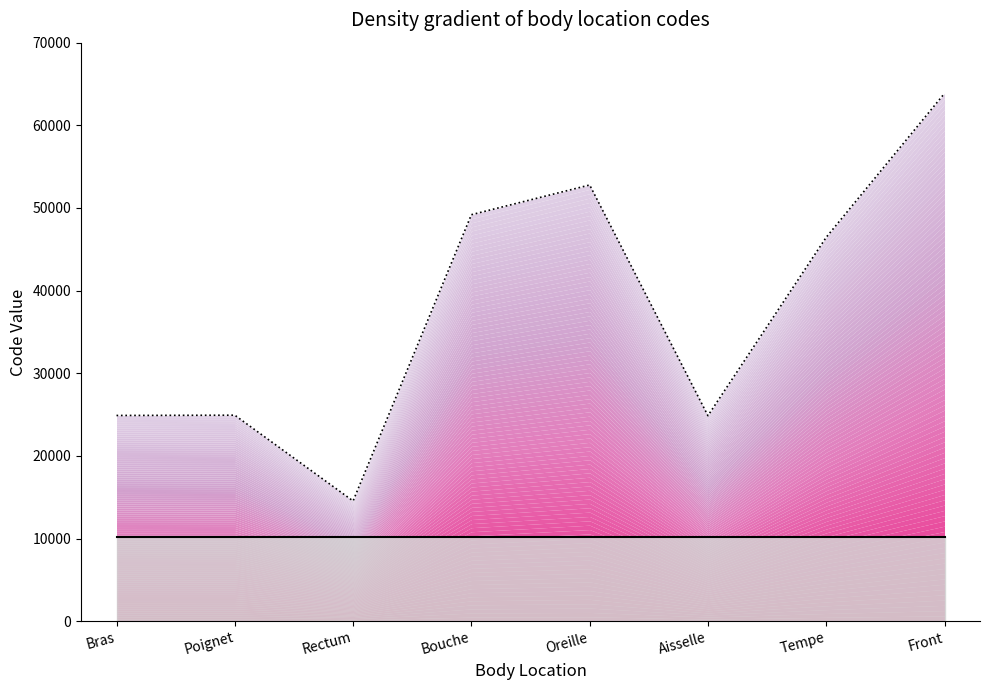

How many points are lower than both their immediate neighbors (excluding endpoints)?

2